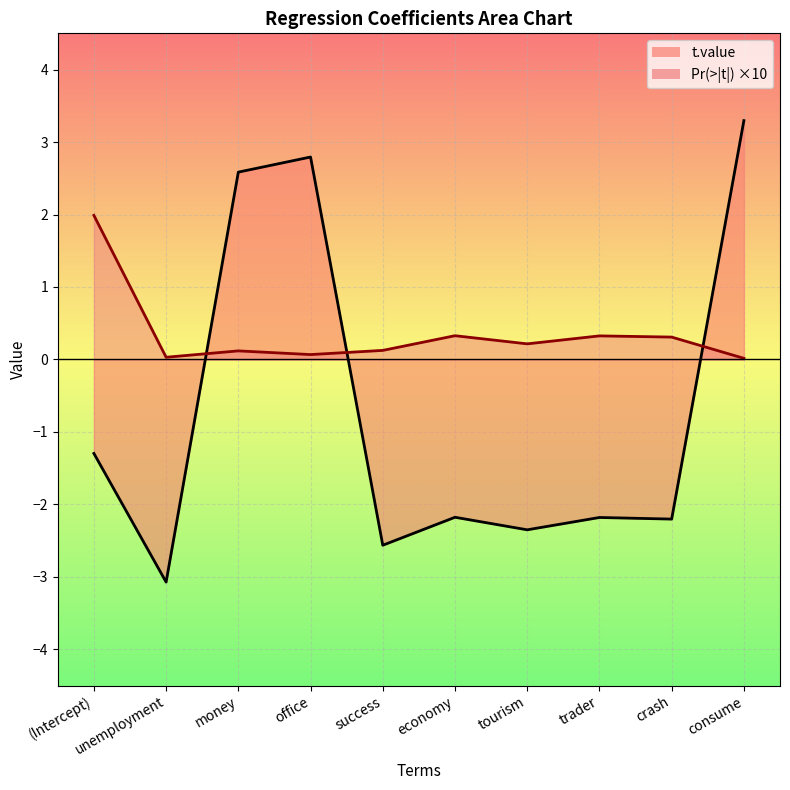

Reading left to right, what are all the values shown in this chart?

t.value: -1.3	-3.1	2.6	2.8	-2.6	-2.2	-2.4	-2.2	-2.2	3.3
Pr(>|t|): 2.0	0.0	0.1	0.1	0.1	0.3	0.2	0.3	0.3	0.0